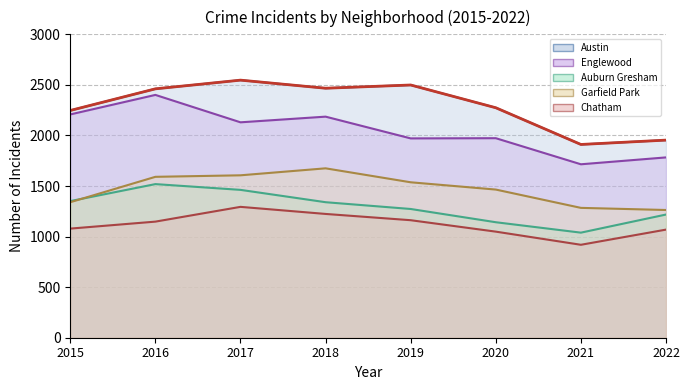

How many values in the Englewood series are below 2130?

4